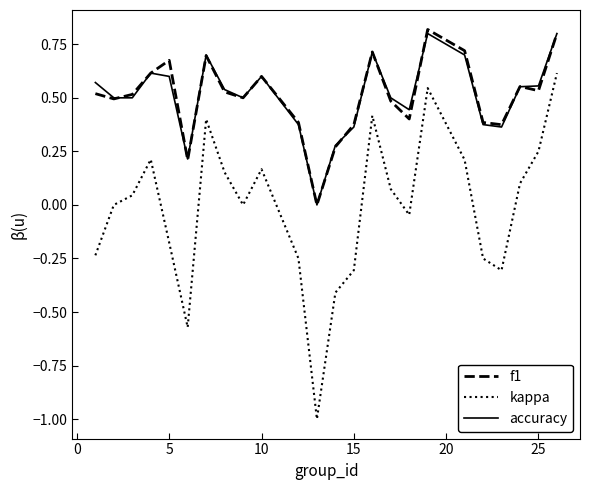

Which series has the largest range (max minus min)?

kappa